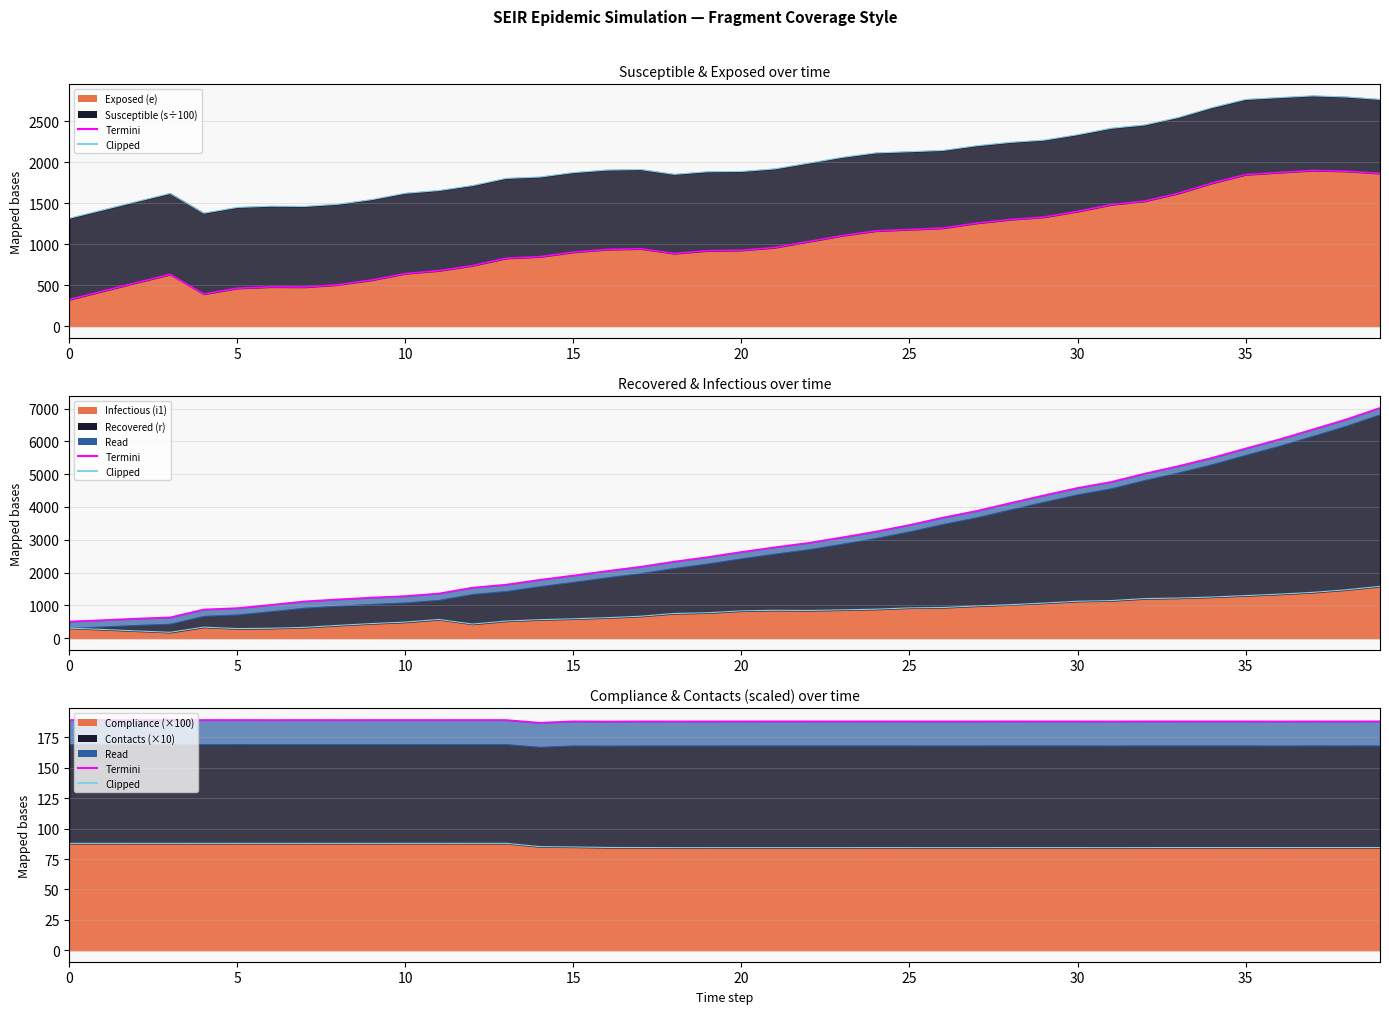

What is the total value across all series at 24?

3546.6